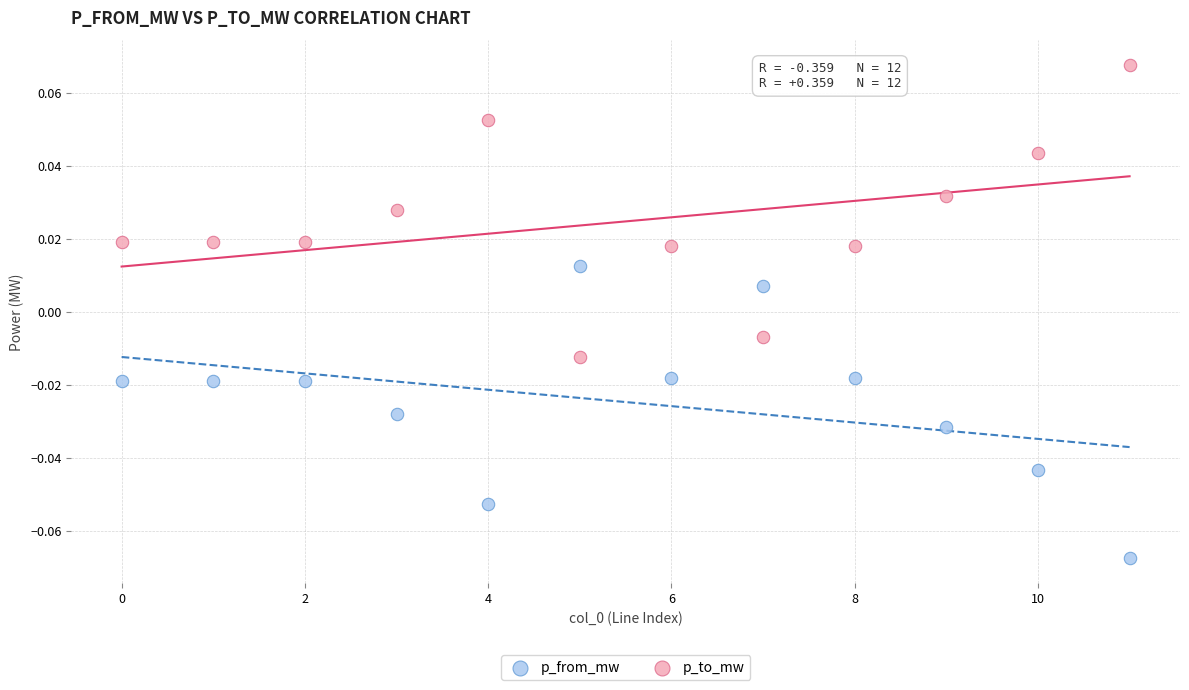

What are all the series names shown in the legend?

p_from_mw, p_to_mw